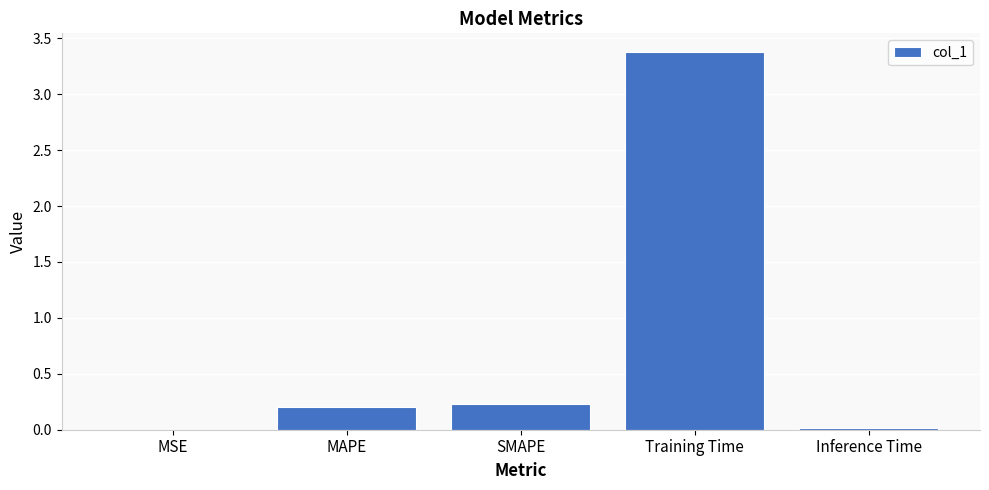

What is the difference between the values at MSE and MAPE?

0.2